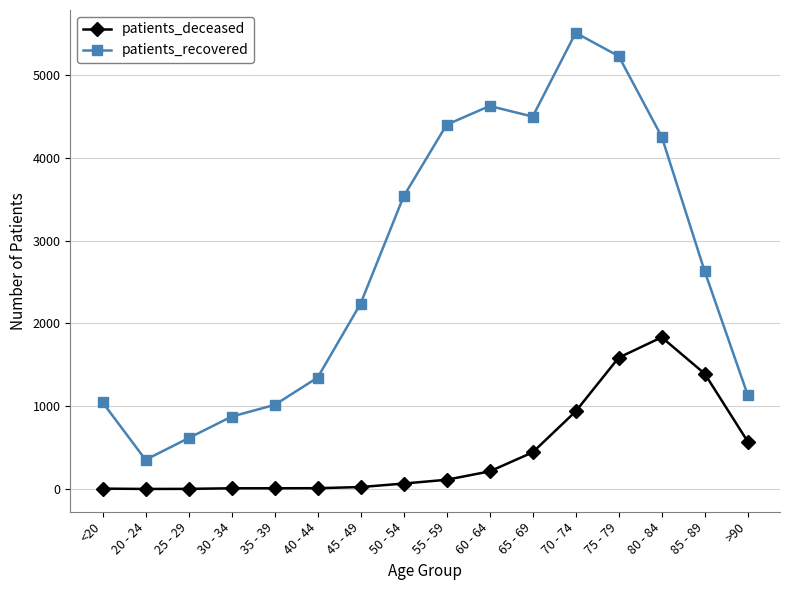

What is the maximum value for patients_deceased?

1833